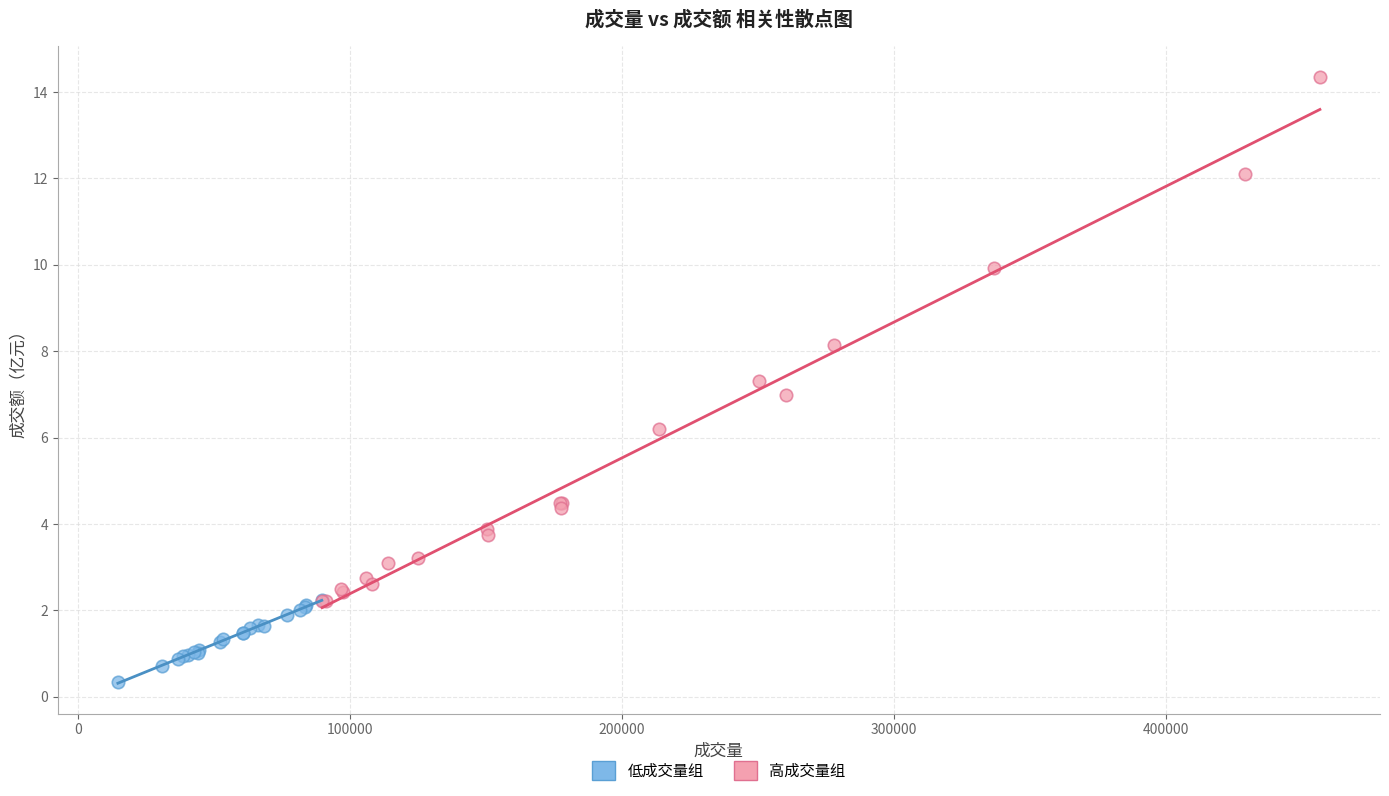

Which series contains the lowest Y value?

低成交量组